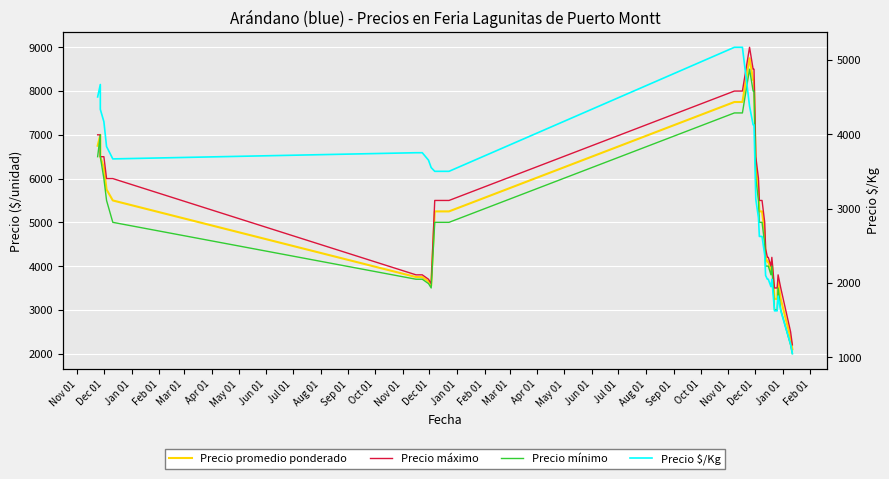

True or false: Precio $/Kg has a value of 1141 at 32.

False